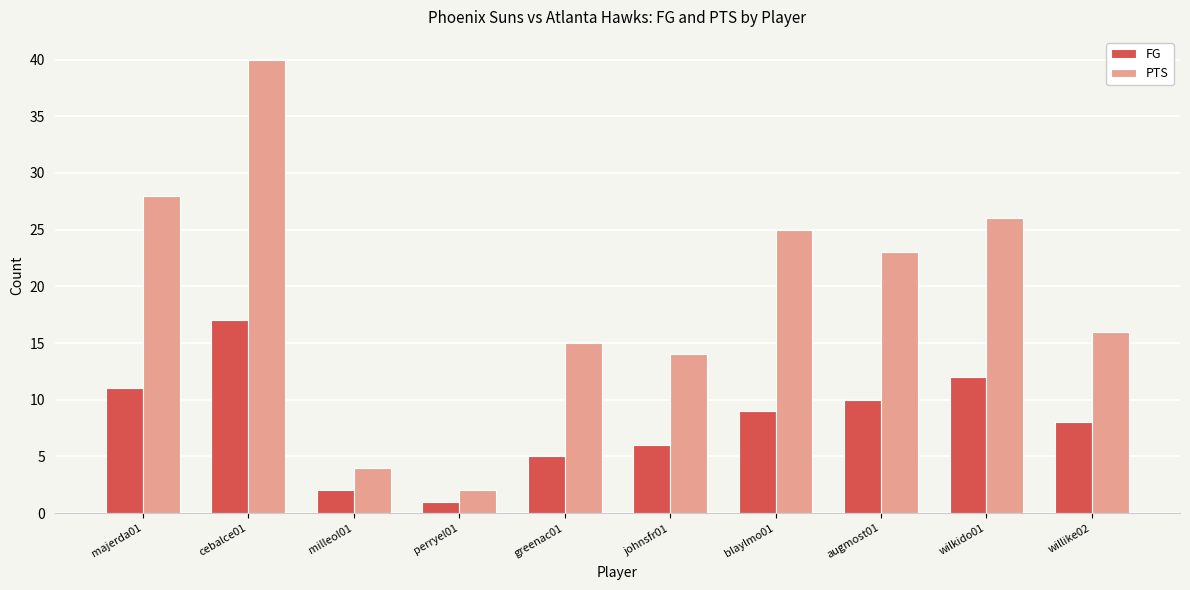

Which series has the widest spread of values?

PTS